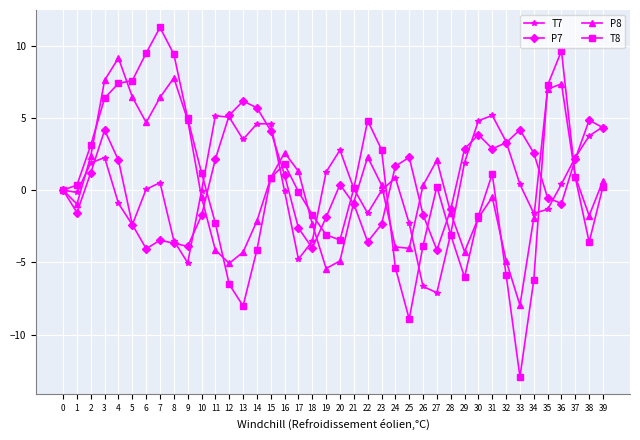

At which category is the sum across all series the highest?

3